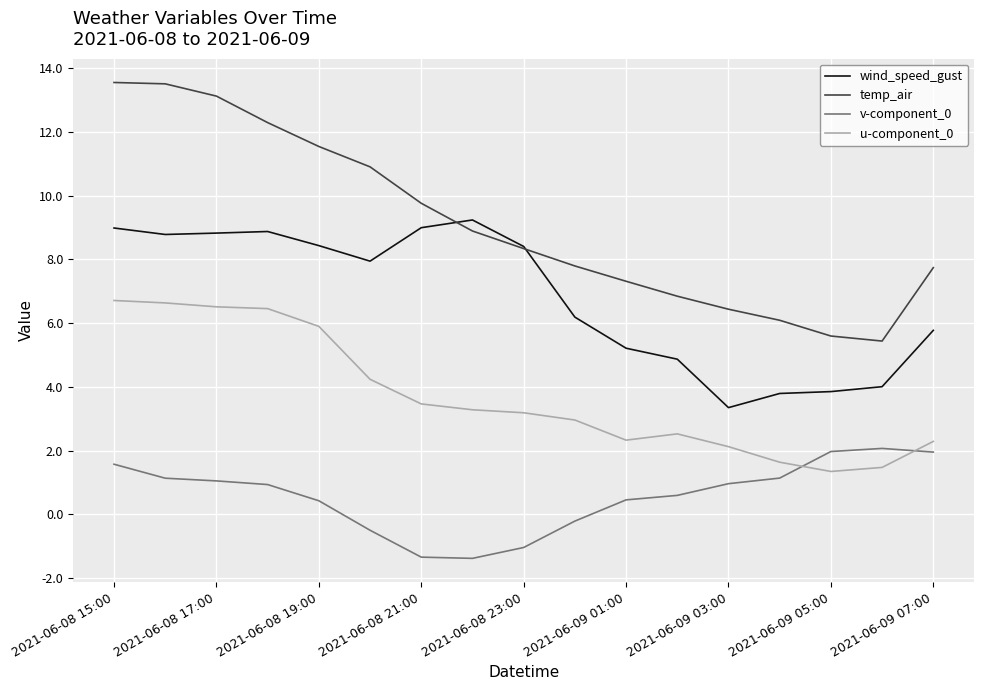

What is the minimum value for v-component_0?

-1.4